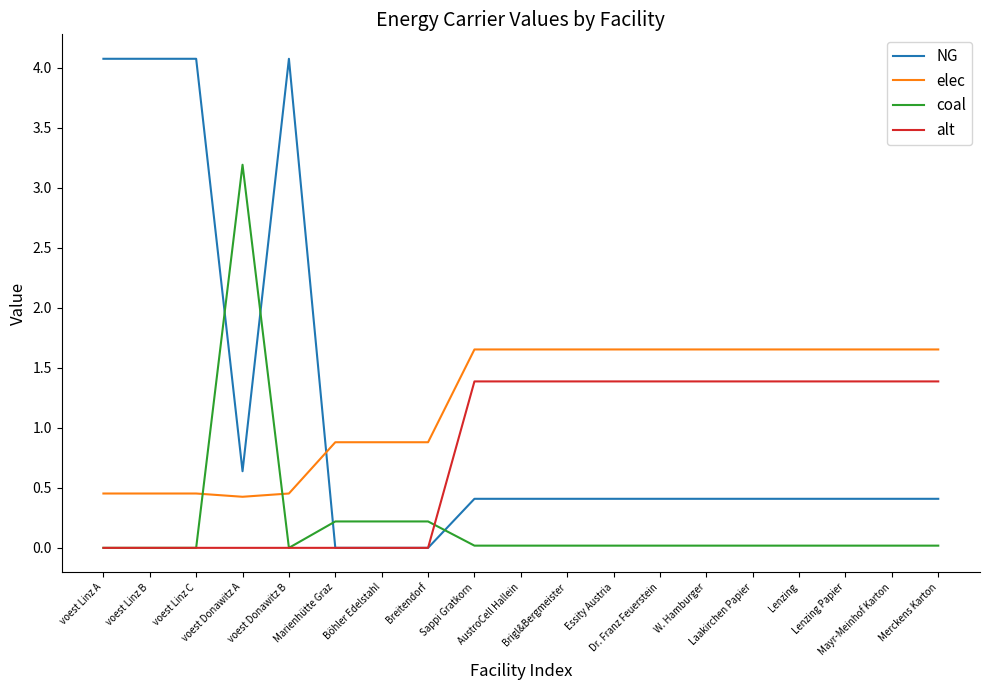

What is the maximum value for NG?

4.1